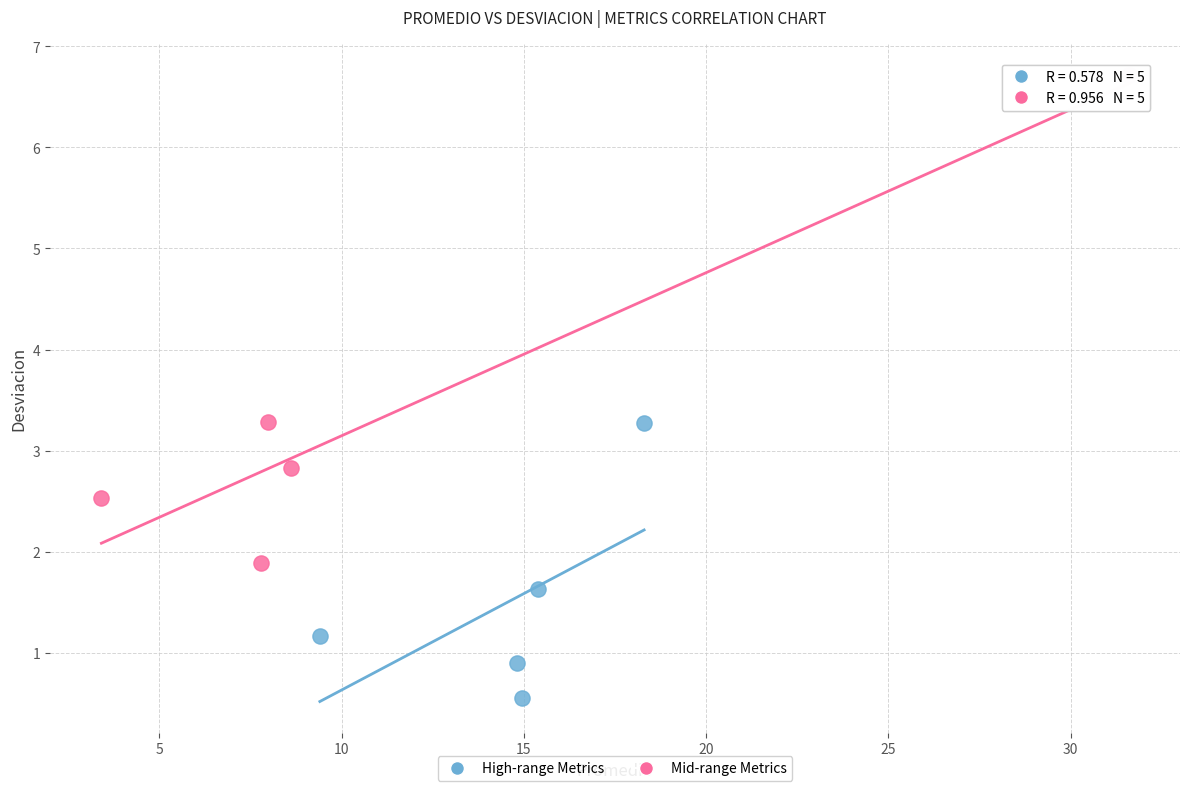

Which series reaches the minimum Y coordinate?

High-range Metrics